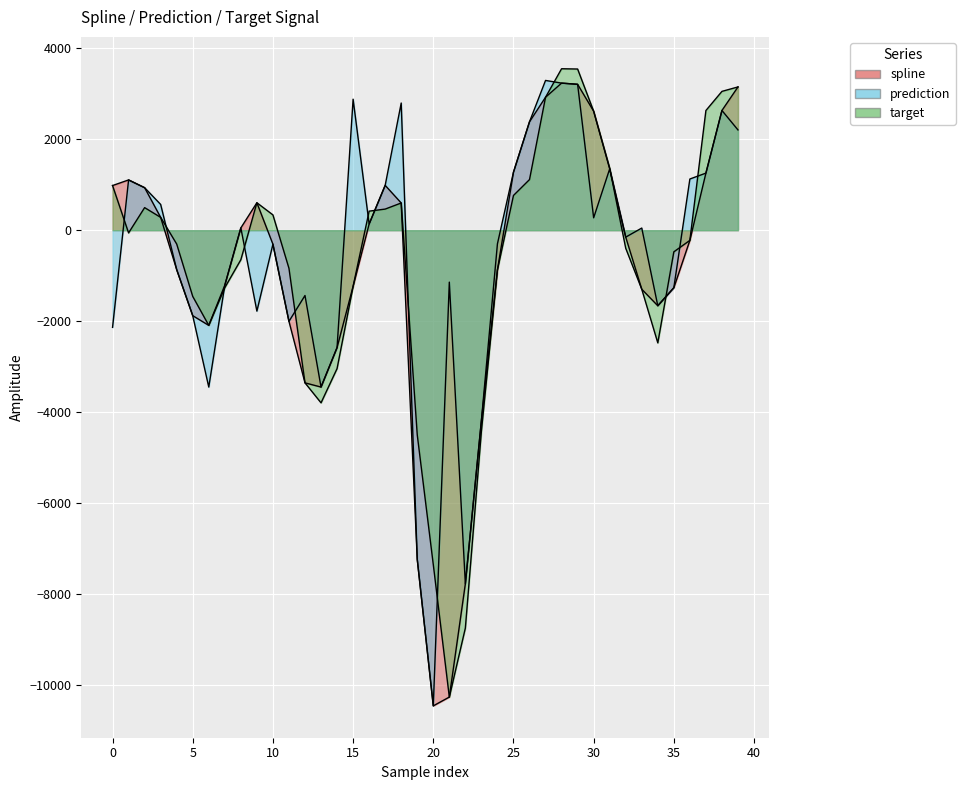

What is the sum of the prediction values at 22 and 24?

-8071.9